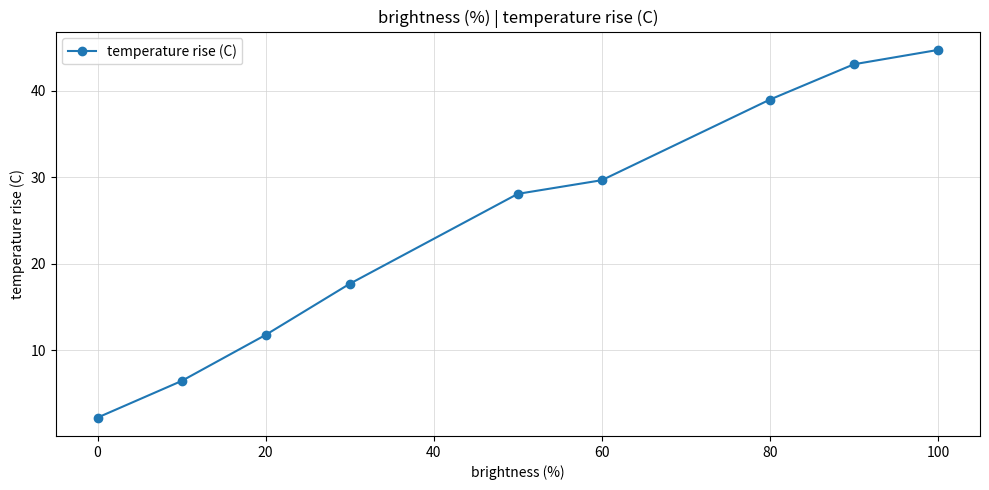

True or false: there are more than 2 points higher than both neighbors.

False